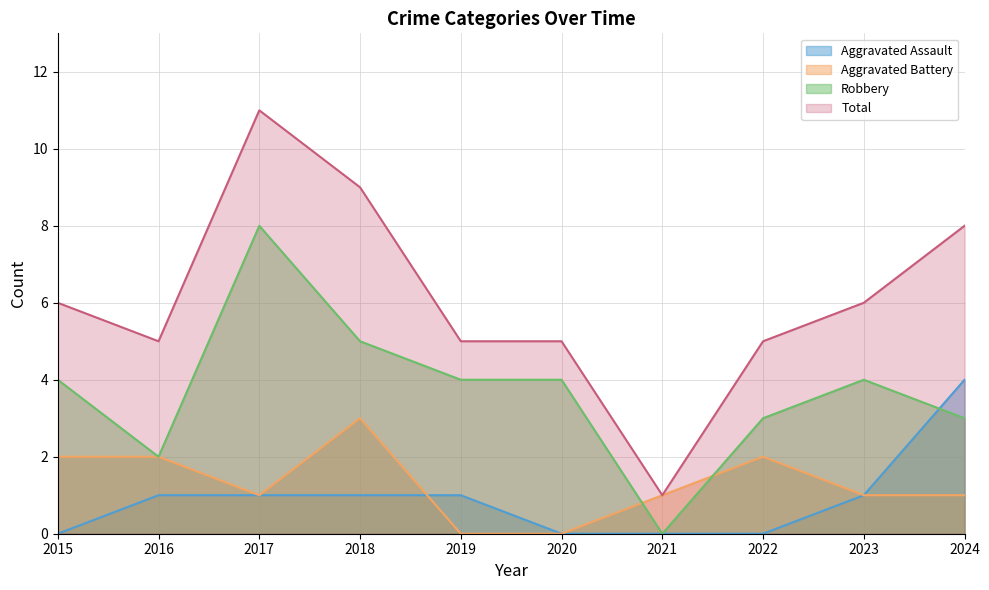

Reading left to right, what are all the values shown in this chart?

Aggravated Assault: 2015=0	2016=1	2017=1	2018=1	2019=1	2020=0	2021=0	2022=0	2023=1	2024=4
Aggravated Battery: 2015=2	2016=2	2017=1	2018=3	2019=0	2020=0	2021=1	2022=2	2023=1	2024=1
Robbery: 2015=4	2016=2	2017=8	2018=5	2019=4	2020=4	2021=0	2022=3	2023=4	2024=3
Total: 2015=6	2016=5	2017=11	2018=9	2019=5	2020=5	2021=1	2022=5	2023=6	2024=8